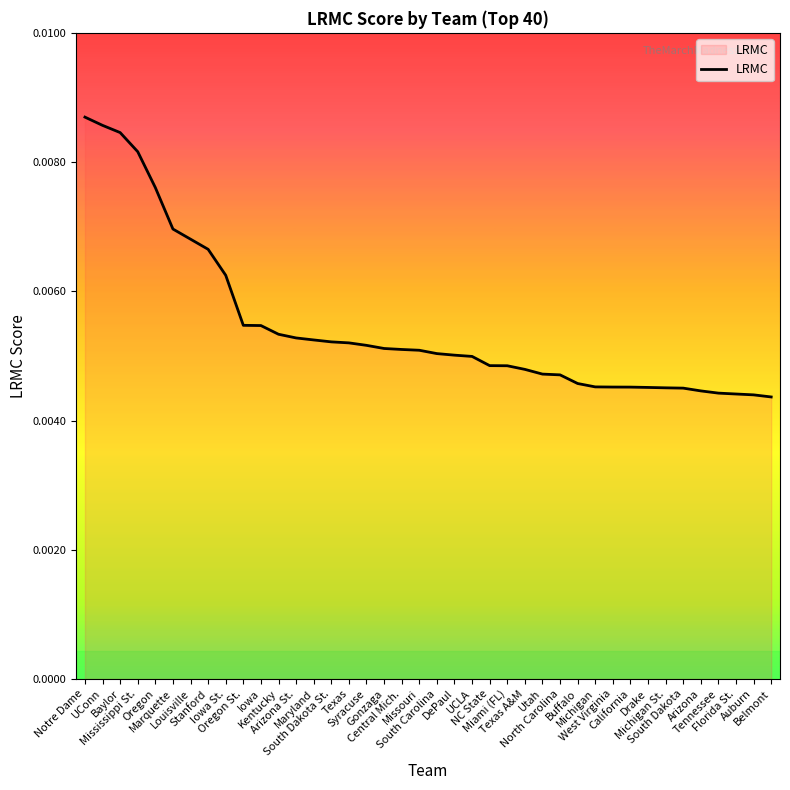

How many categories are shown in the chart?

40